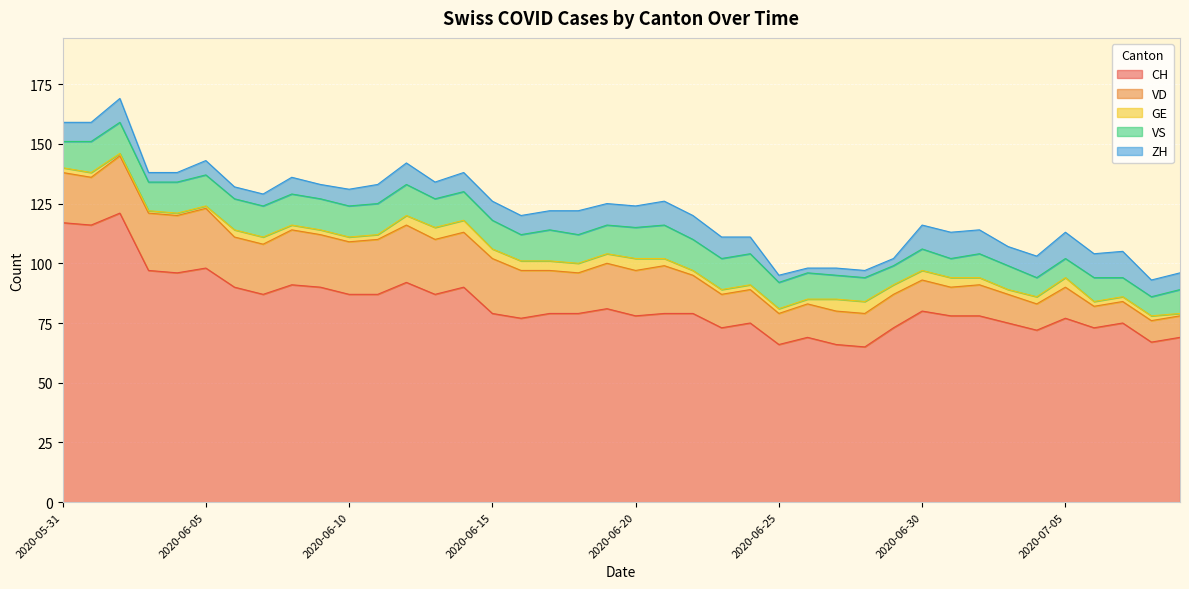

How many series are shown in this chart?

5